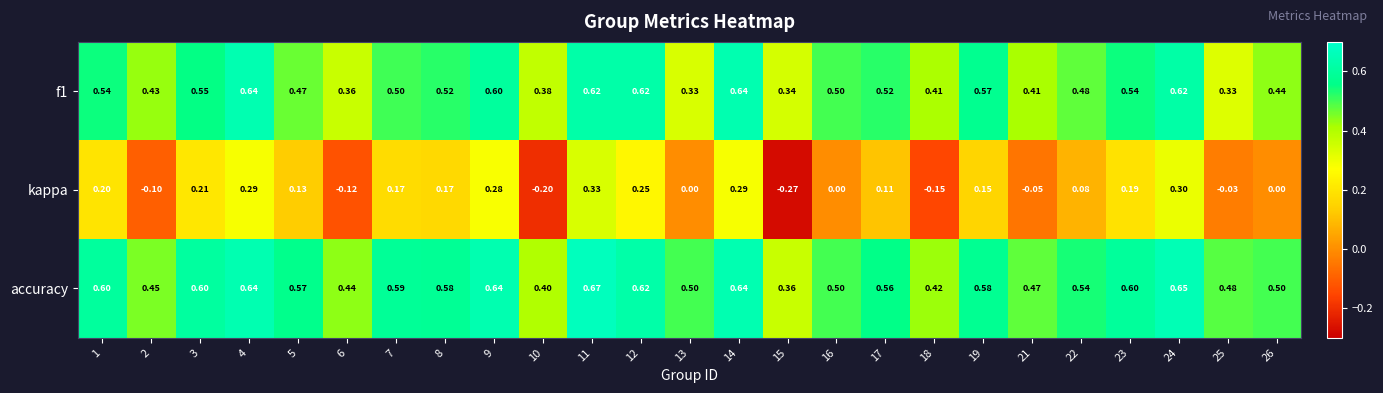

Between 1 and 23, which series saw the biggest shift?

kappa